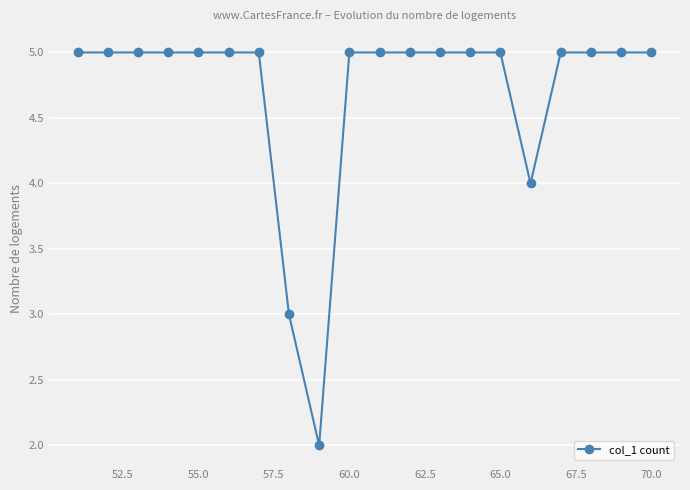

How many series are shown in this chart?

1